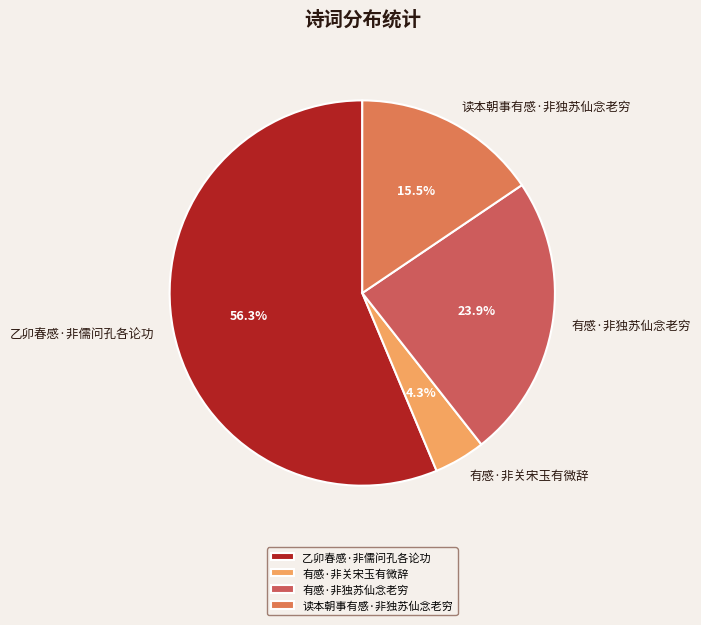

True or false: 有感·非独苏仙念老穷 accounts for 24% of the total.

True